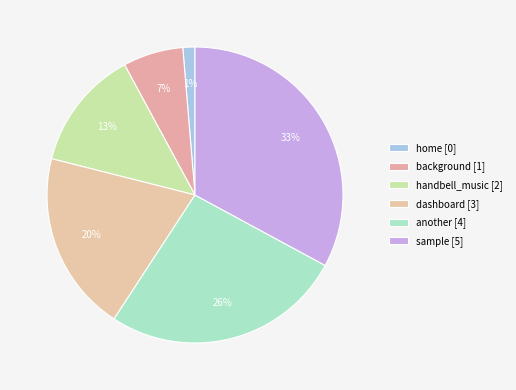

Count the number of slices in the pie.

6